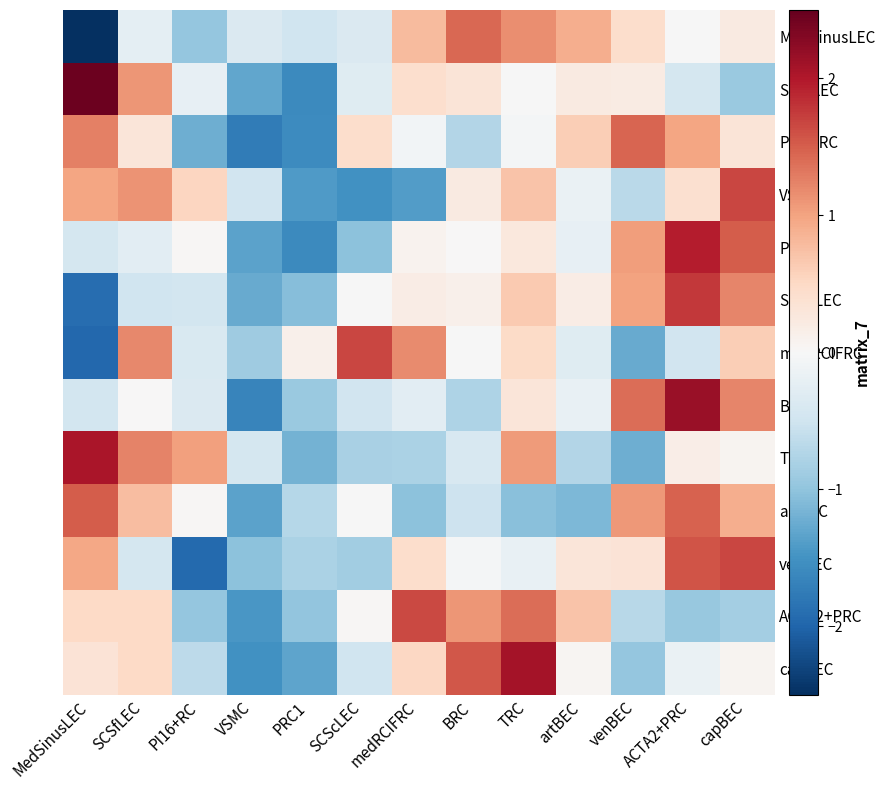

What is the difference between the highest and lowest values at SCScLEC?

3.2